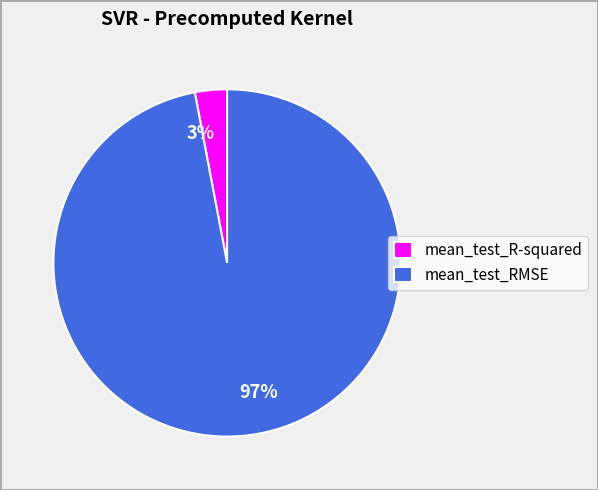

The mean_test_R-squared slice represents 3% of the pie. True or false?

True